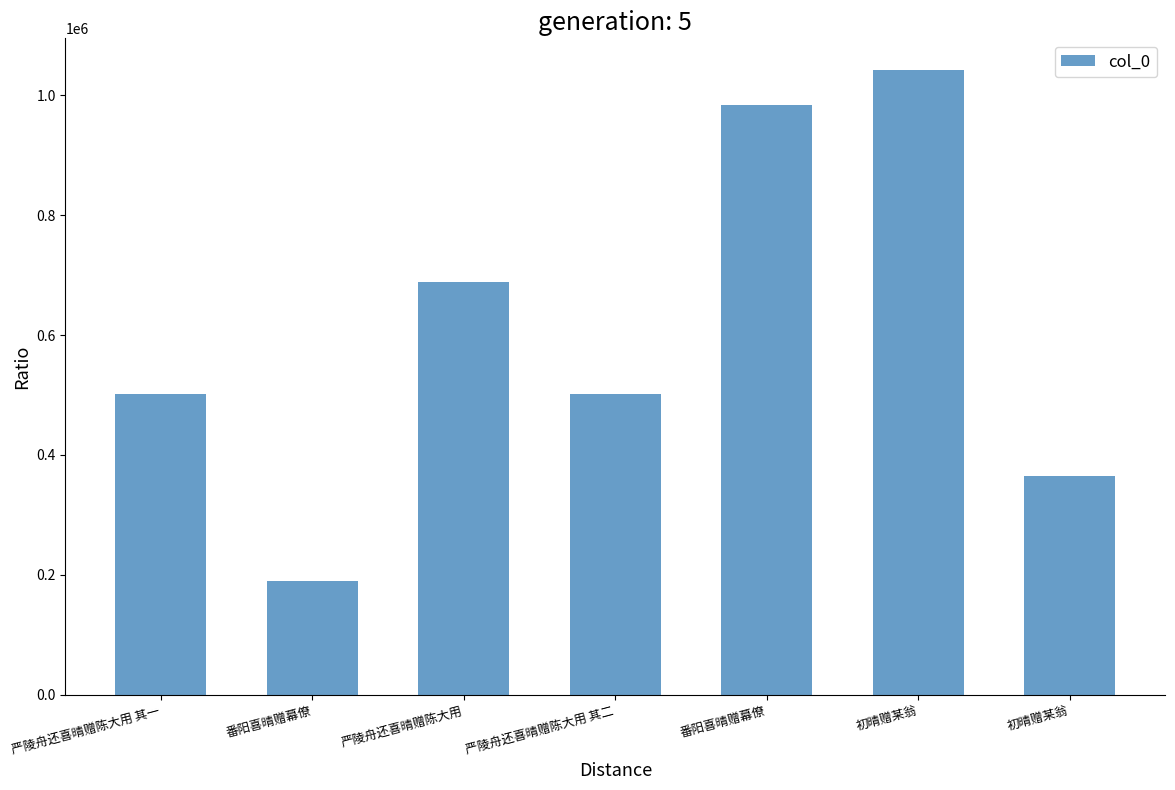

Reading left to right, what are all the values shown in this chart?

严陵舟还喜晴赠陈大用 其一=502222	番阳喜晴赠幕僚=189481	严陵舟还喜晴赠陈大用=688068	严陵舟还喜晴赠陈大用 其二=502223	番阳喜晴赠幕僚=983427	初晴赠某翁=1043190	初晴赠某翁=364141